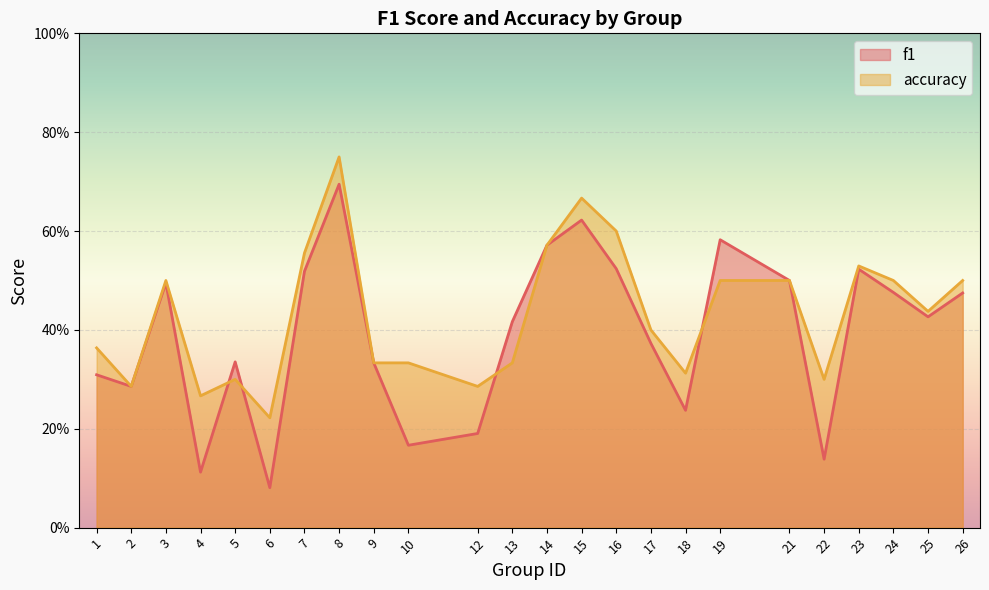

What is the difference between the maximum and minimum values in the accuracy series?

0.5